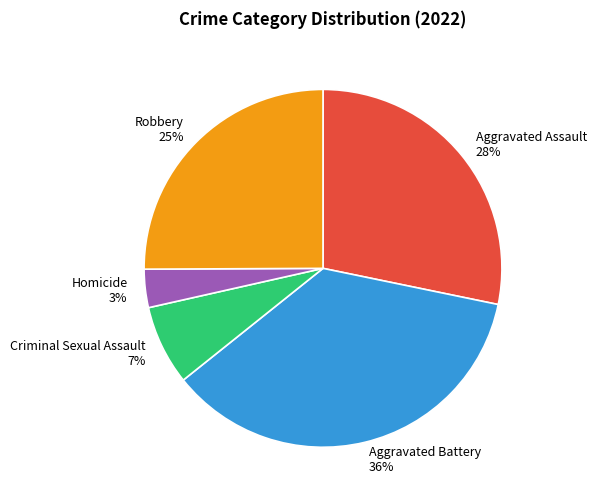

Count the number of slices in the pie.

5